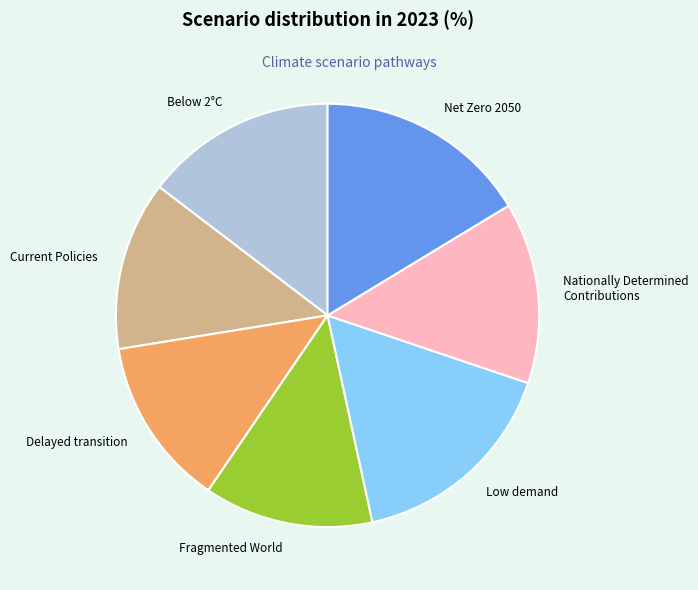

Does any single category account for the majority?

No